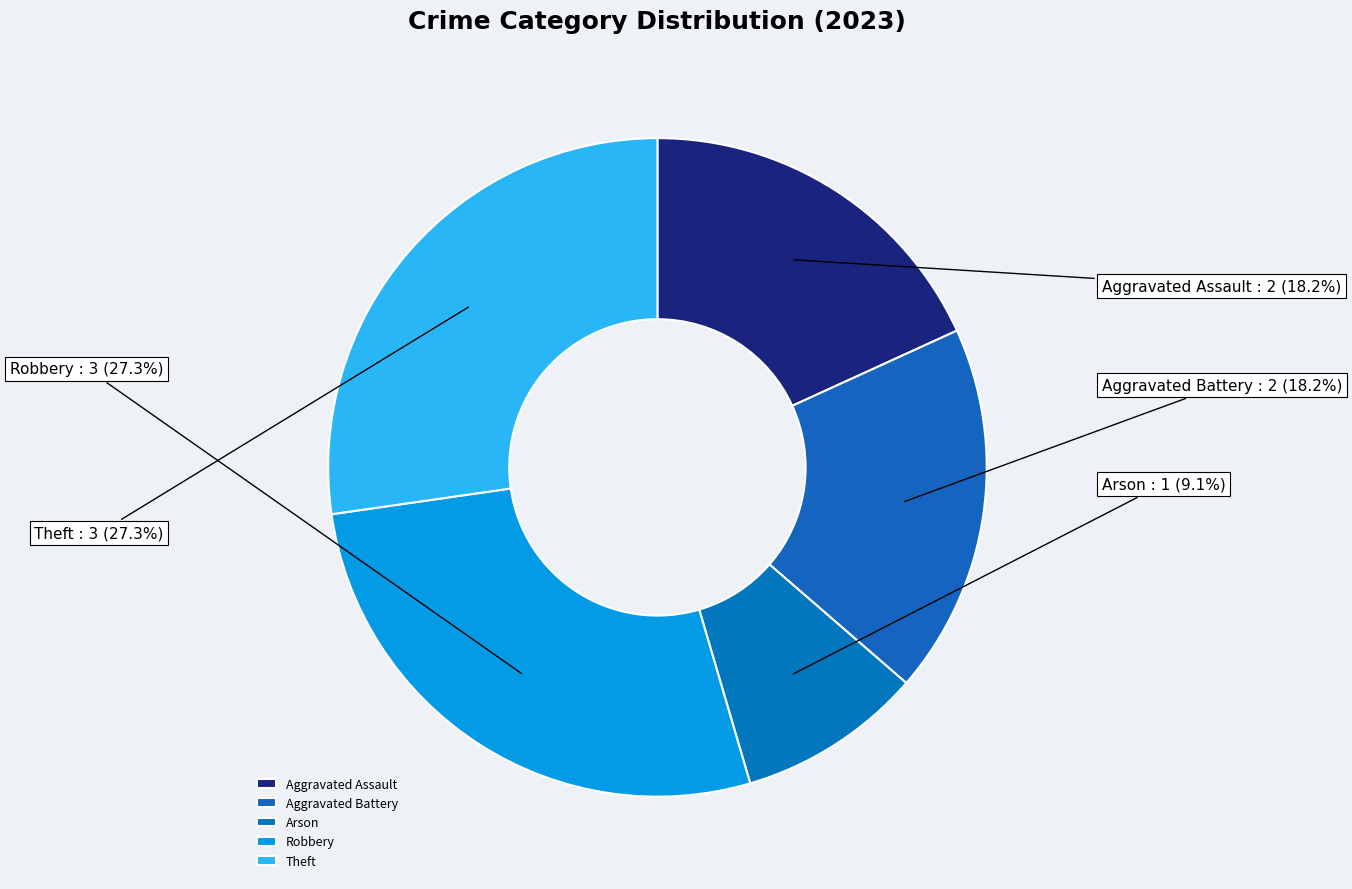

Does Arson represent more than half of the total?

No